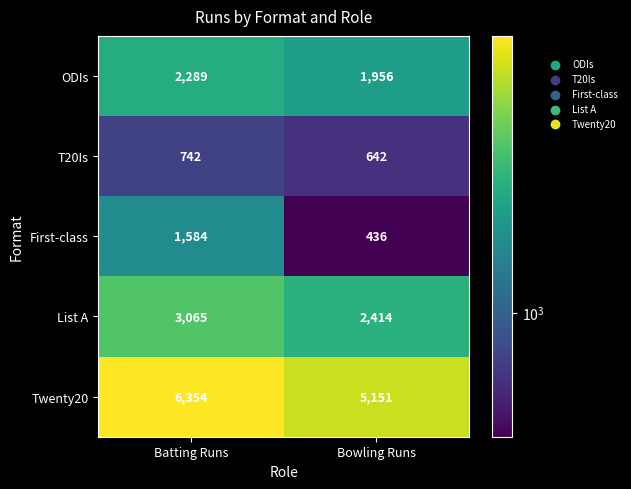

Which series has the largest total across all categories?

Twenty20